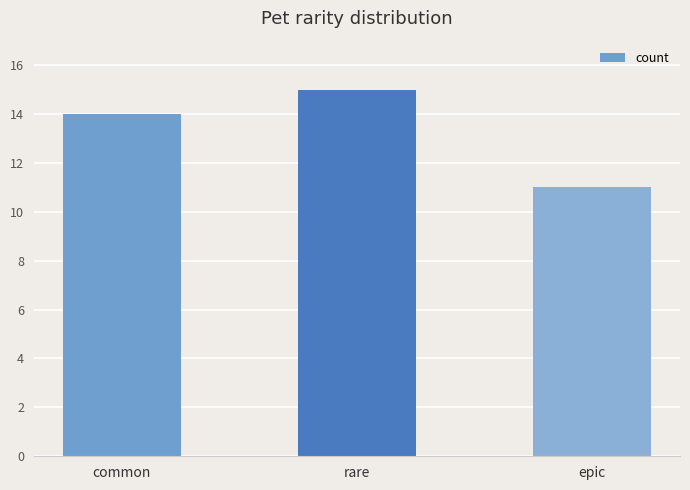

Between epic and rare, which is larger?

rare